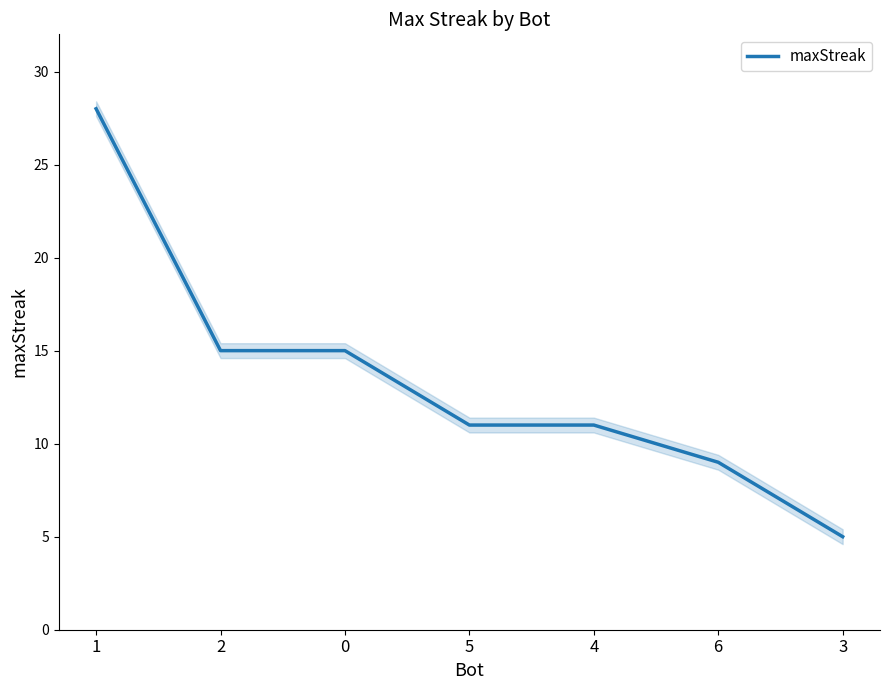

List the labels in order of value, smallest first.

3, 6, 5, 4, 2, 0, 1